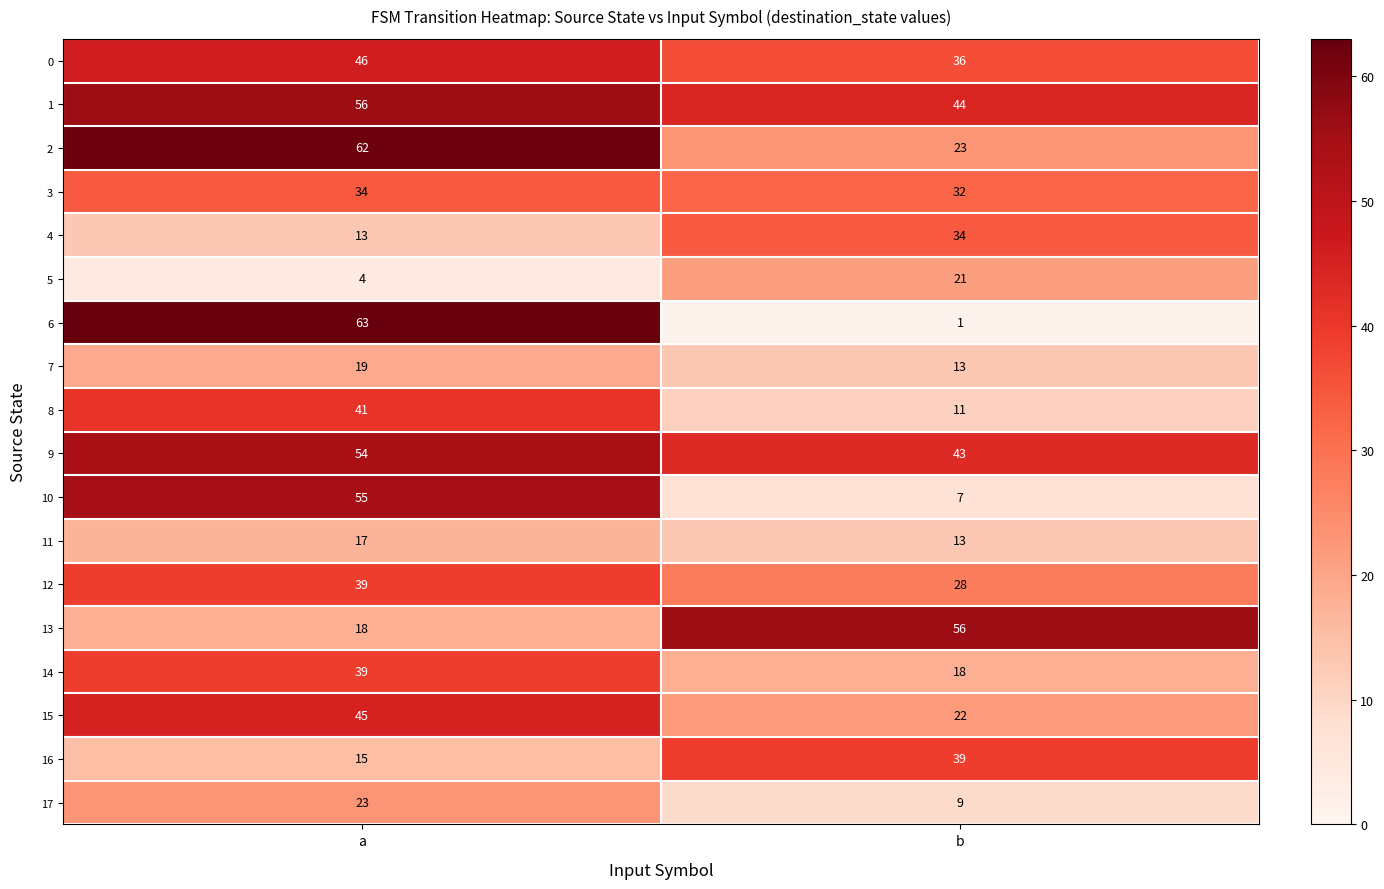

What is the spread (max minus min) of values at a?

59